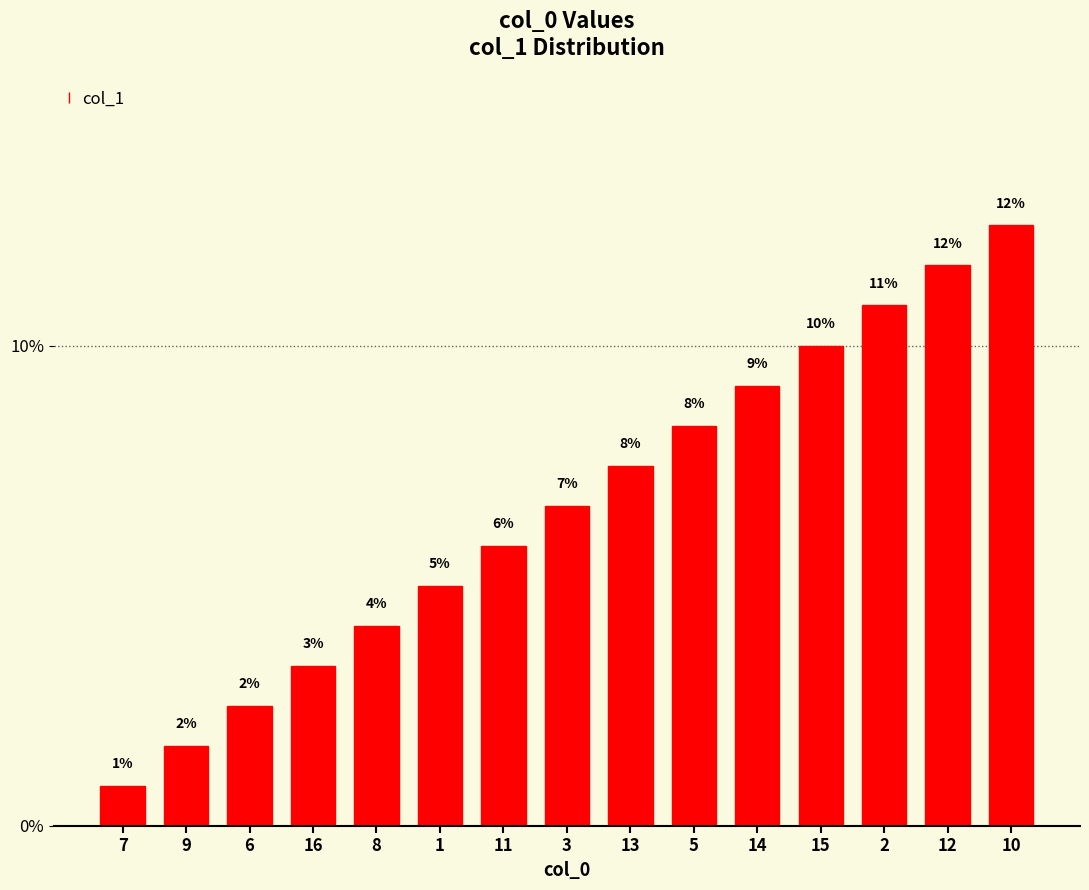

At which label is the value closest to 0?

7